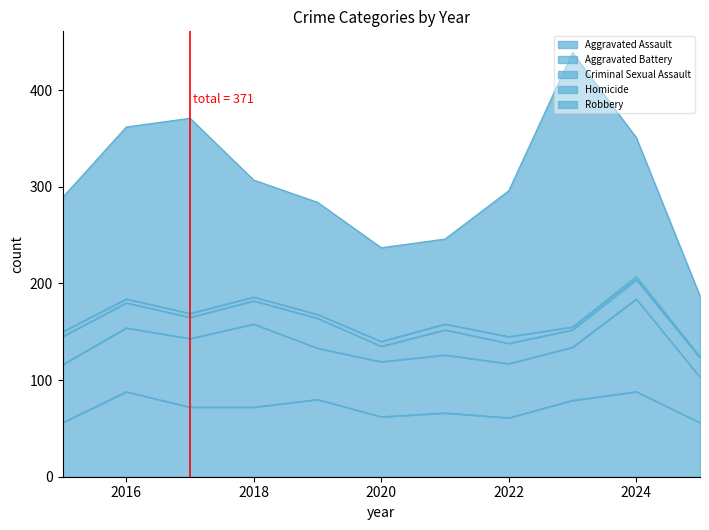

How many data points in Aggravated Battery are above 60?

4